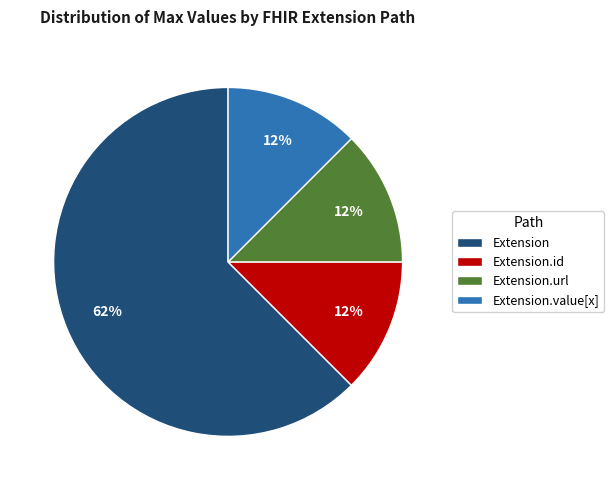

Which slice is the largest?

Extension